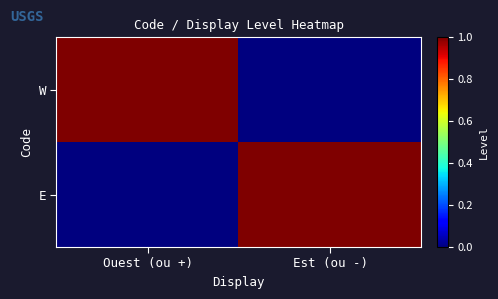

What is the total value across all series at Ouest (ou +)?

1